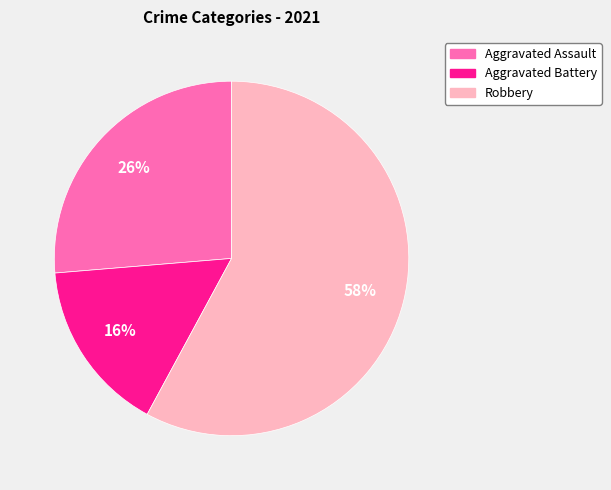

To the nearest percent, what is the average slice percentage?

33%